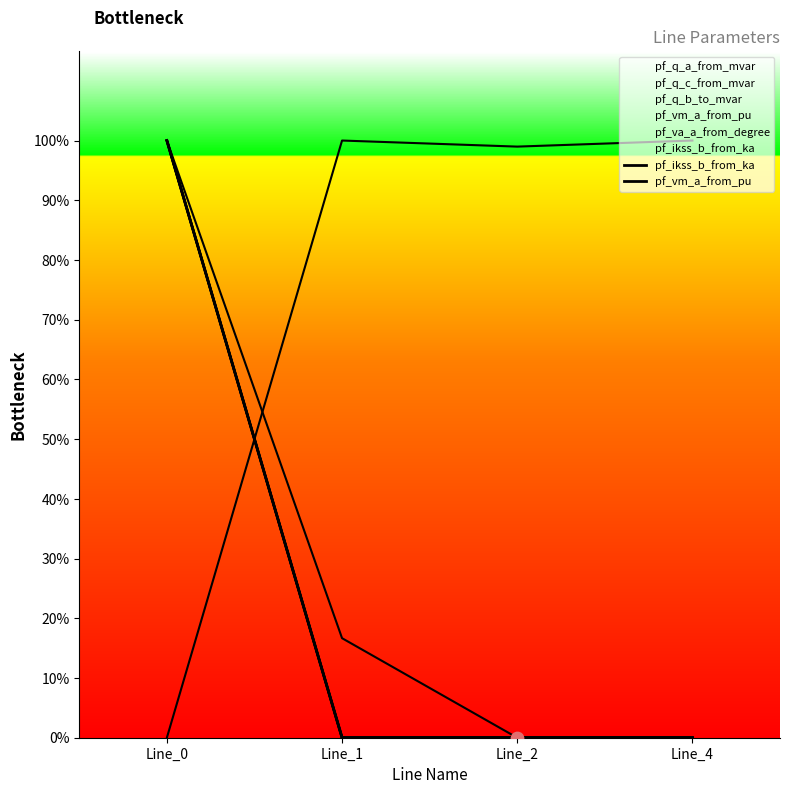

Is the value of pf_ikss_b_from_ka at Line_0 greater than the value of pf_vm_a_from_pu at Line_4?

Yes